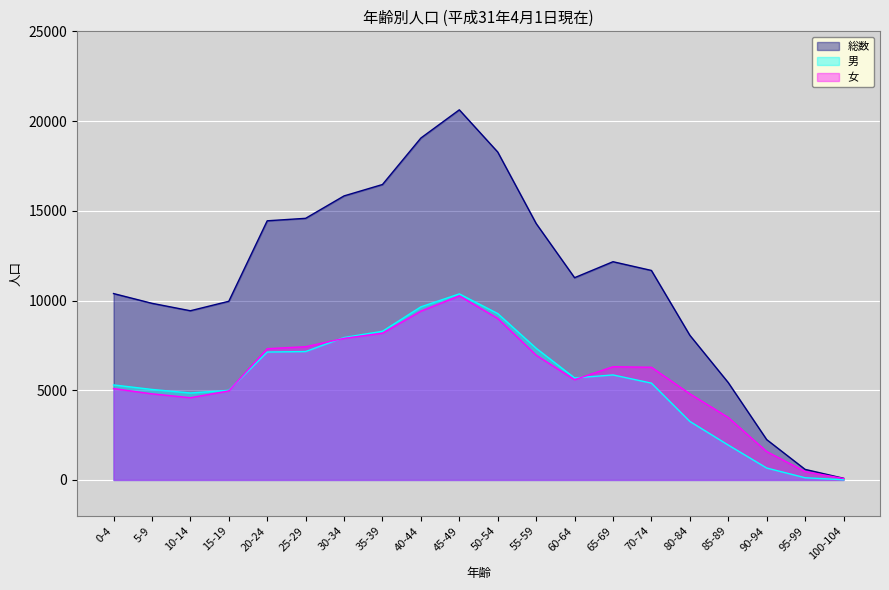

What is the sum of the 総数 values at 10-14 and 15-19?

19386